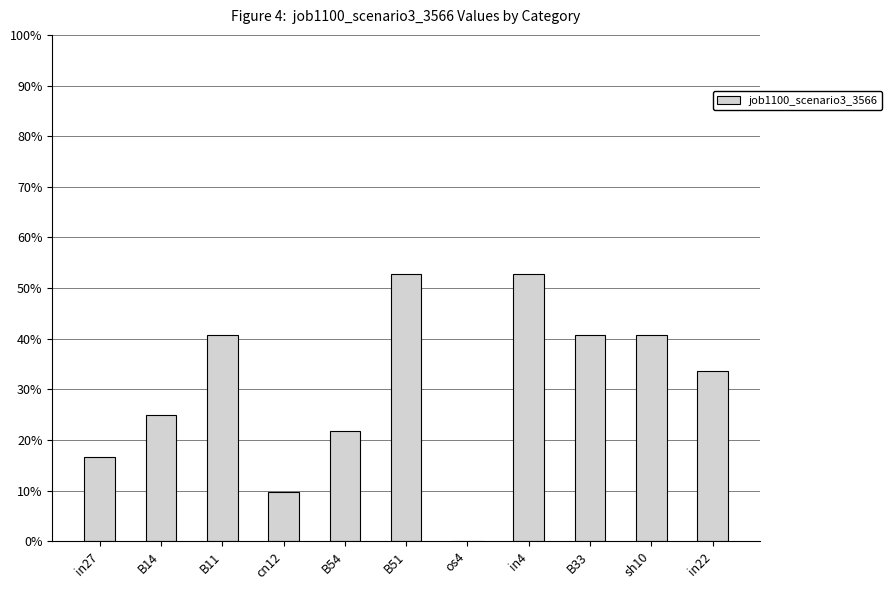

What is the difference between the second highest and second lowest values?

0.4